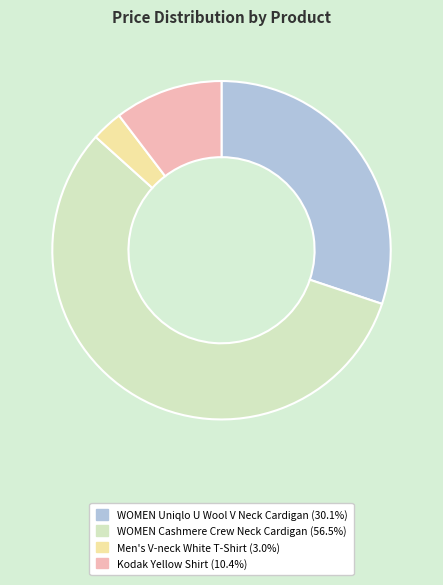

Is the sum of Kodak Yellow Shirt and Men's V-neck White T-Shirt greater than half?

No